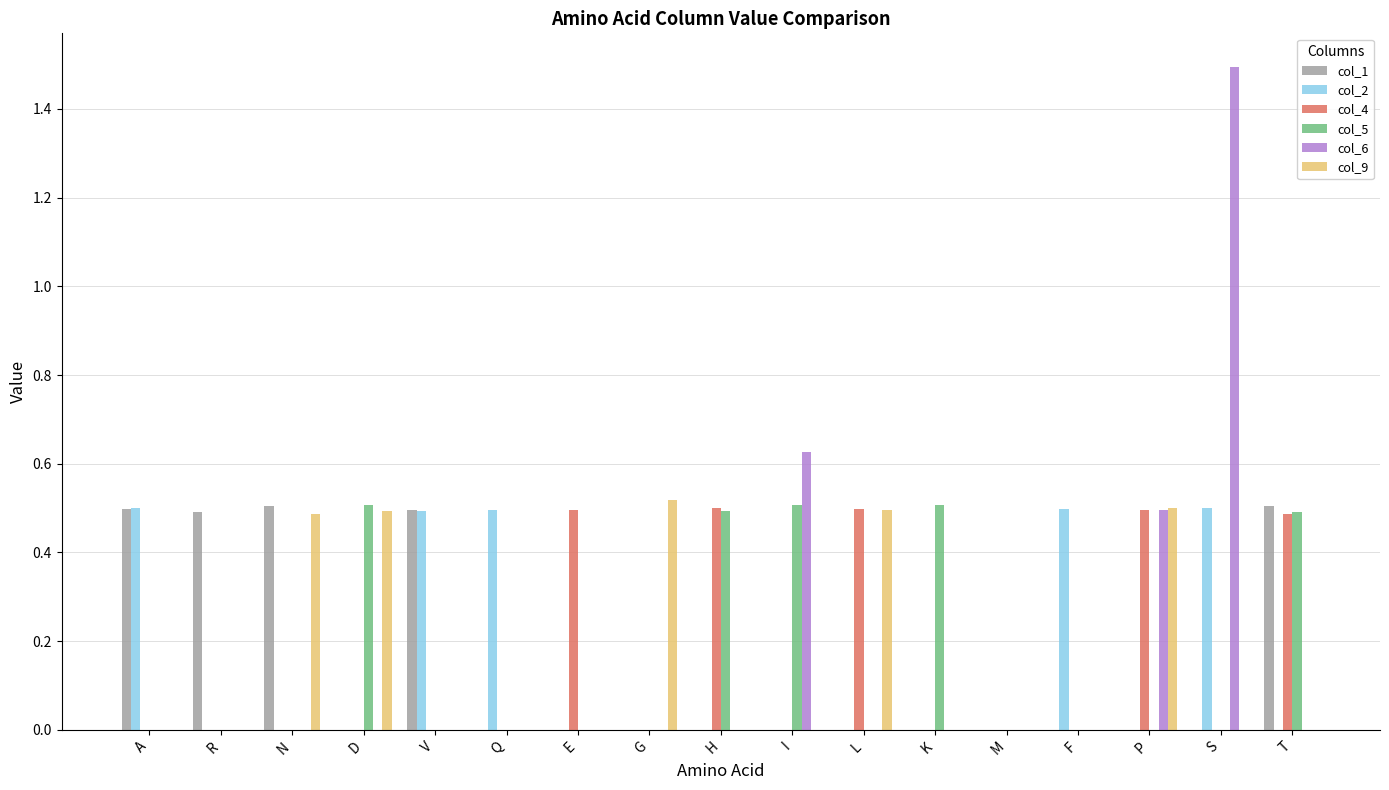

What is the sum of all col_5 values?

2.5